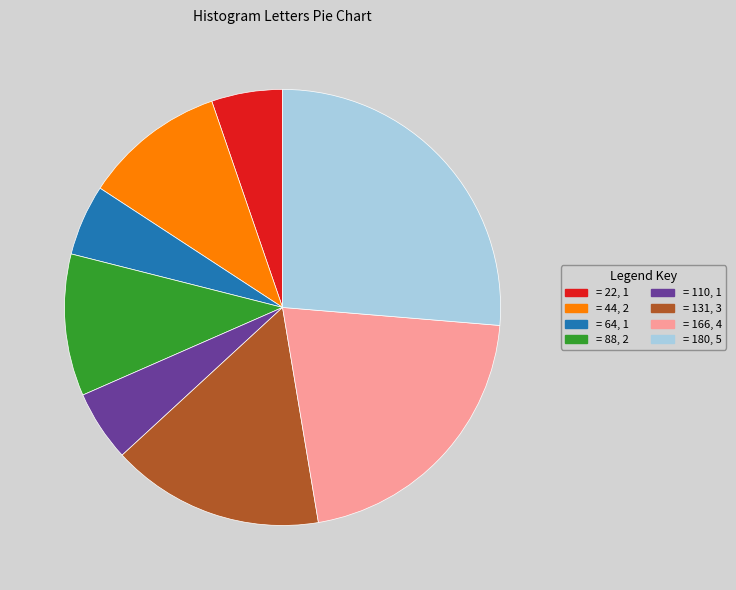

Does any single category account for the majority?

No